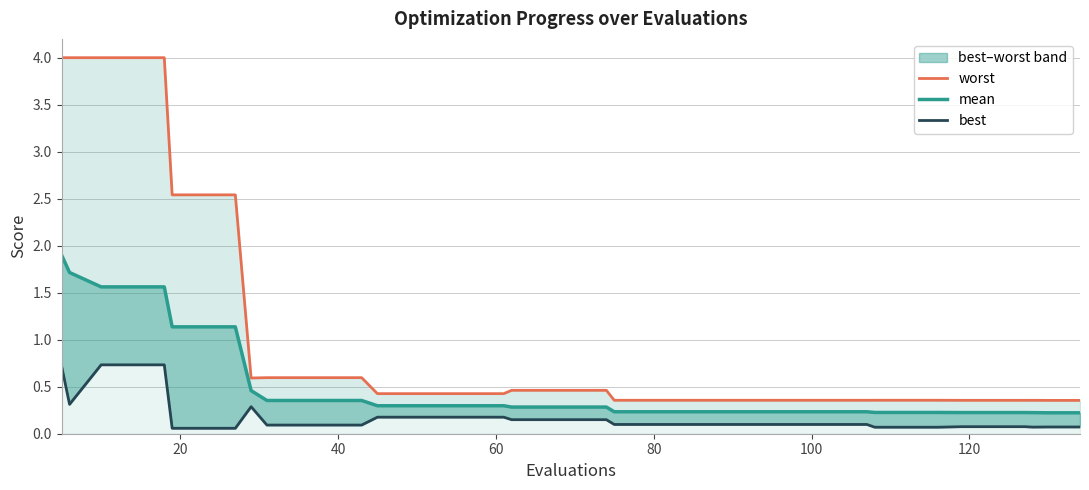

Does the chart have visible grid lines?

Yes